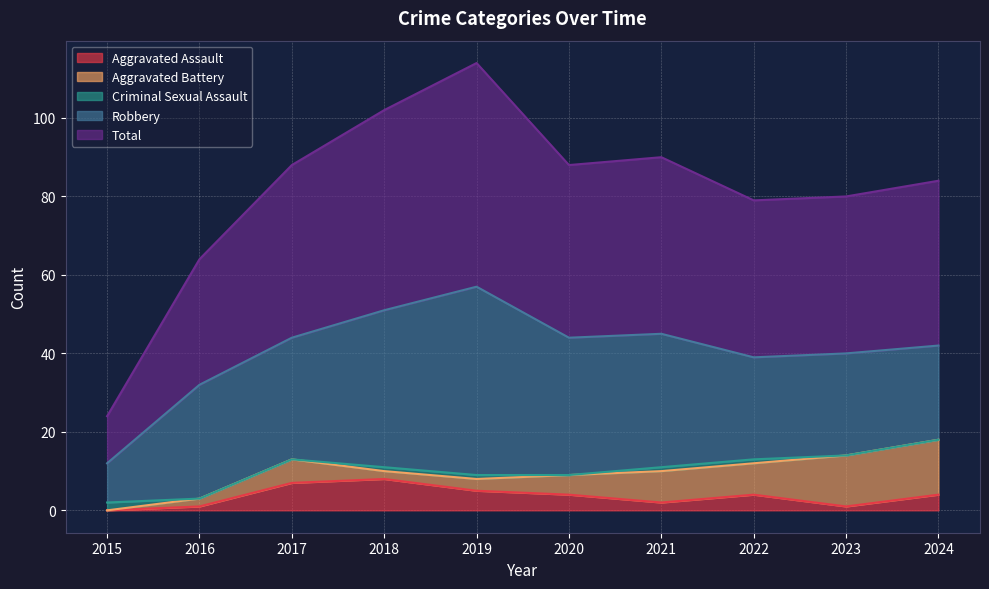

How many times do Aggravated Assault and Criminal Sexual Assault cross each other?

1